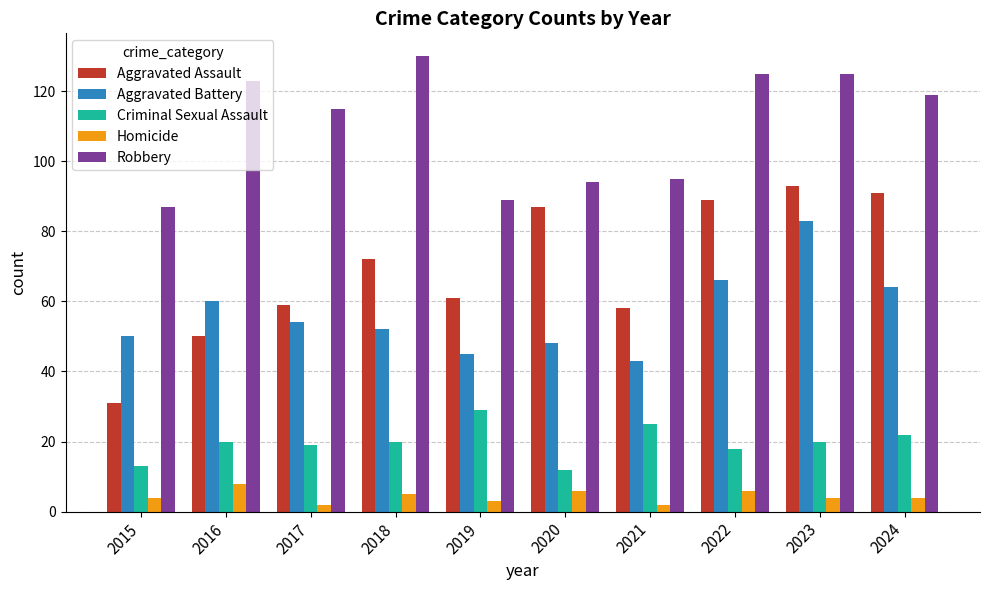

What is the difference between the maximum and minimum values in the Homicide series?

6